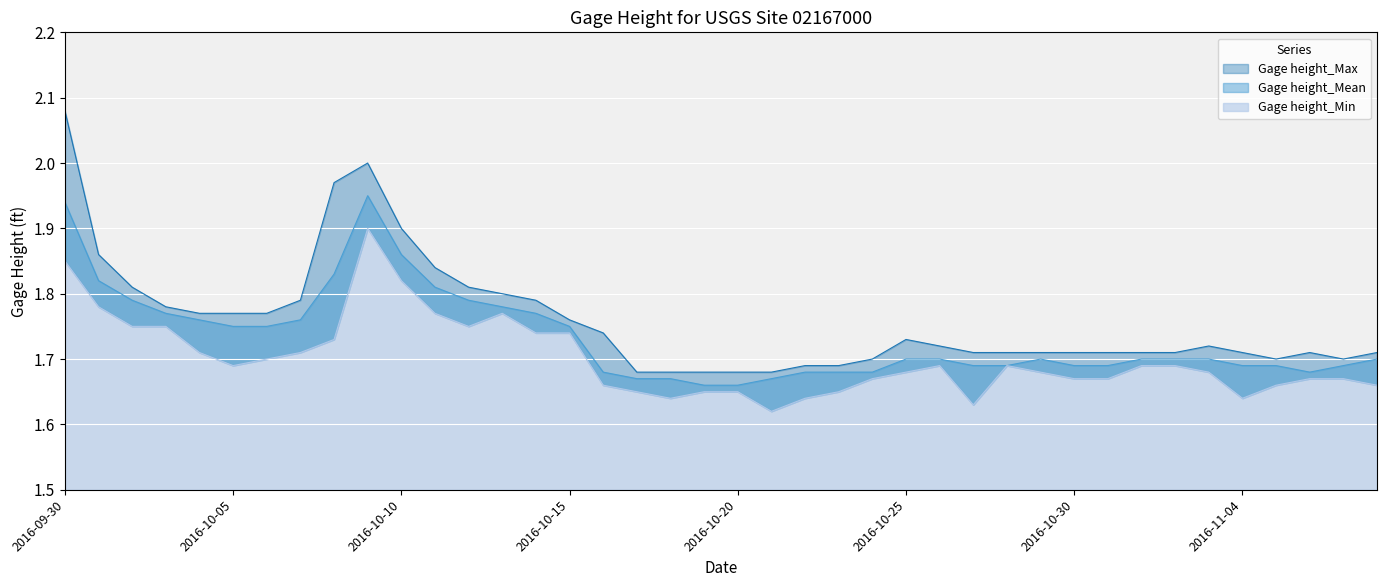

What are all the series names shown in the legend?

Gage height_Max, Gage height_Mean, Gage height_Min